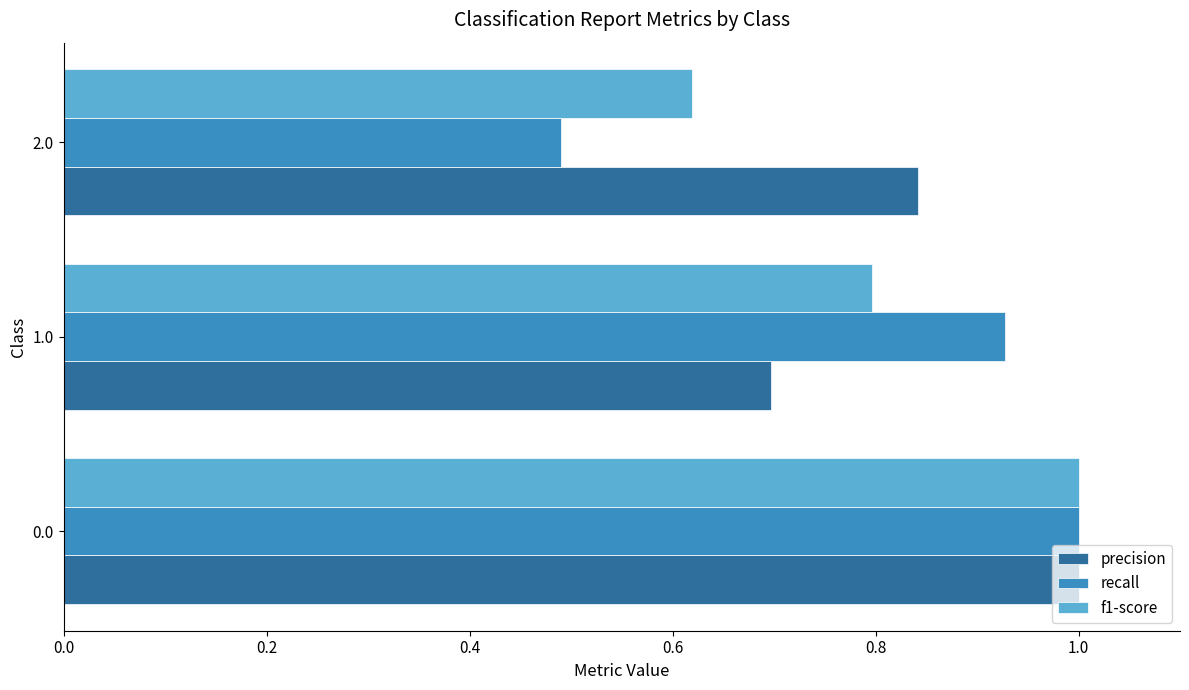

List the labels in order of precision value, smallest first.

1.0, 2.0, 0.0